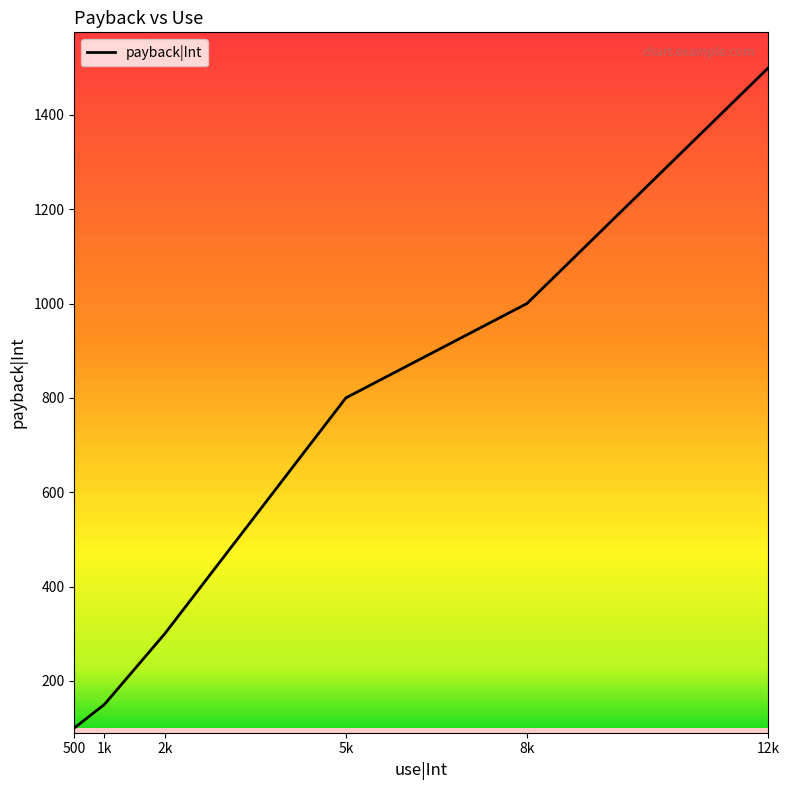

What is the smallest value displayed?

100